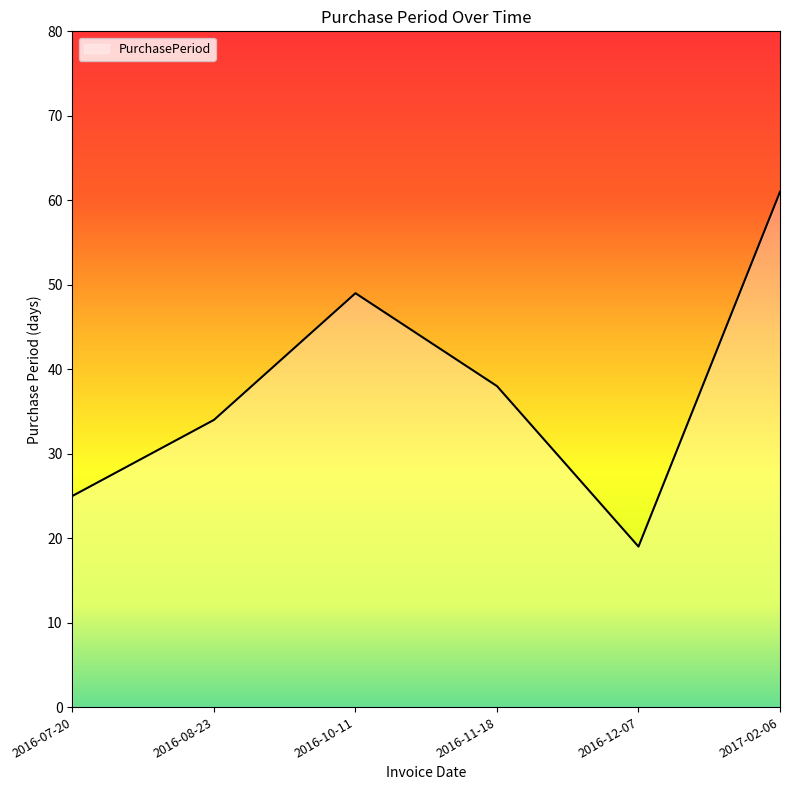

Reading left to right, transcribe all the data shown in this chart.

2016-07-20=25	2016-08-23=34	2016-10-11=49	2016-11-18=38	2016-12-07=19	2017-02-06=61